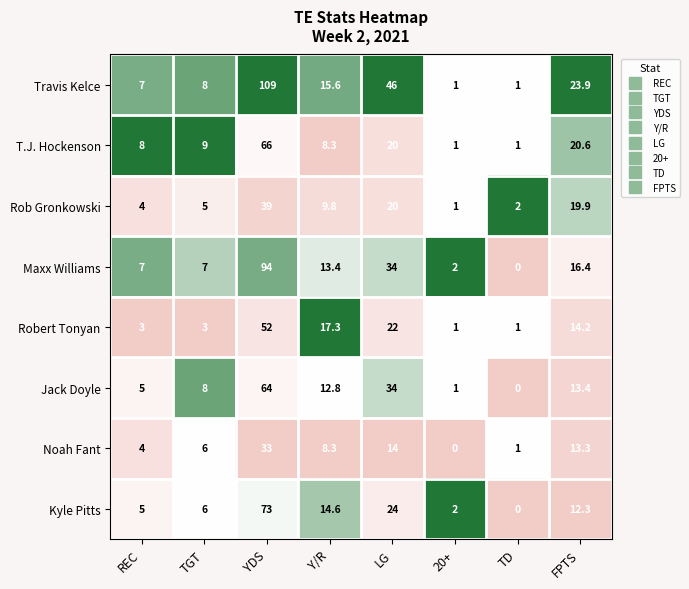

What is the greatest value displayed?

109.0